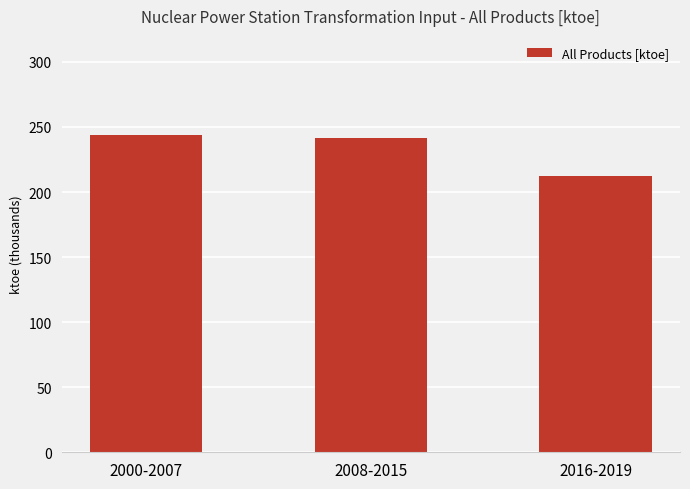

What is the label of the 1st bar from the right?

2016-2019